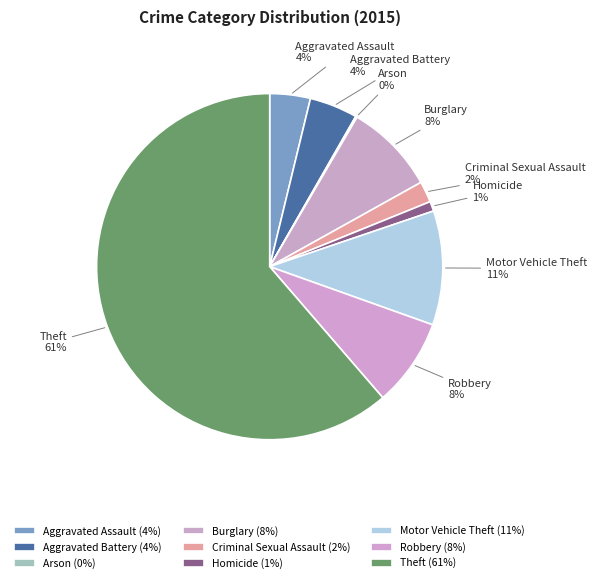

To the nearest percent, what is the average slice percentage?

11%